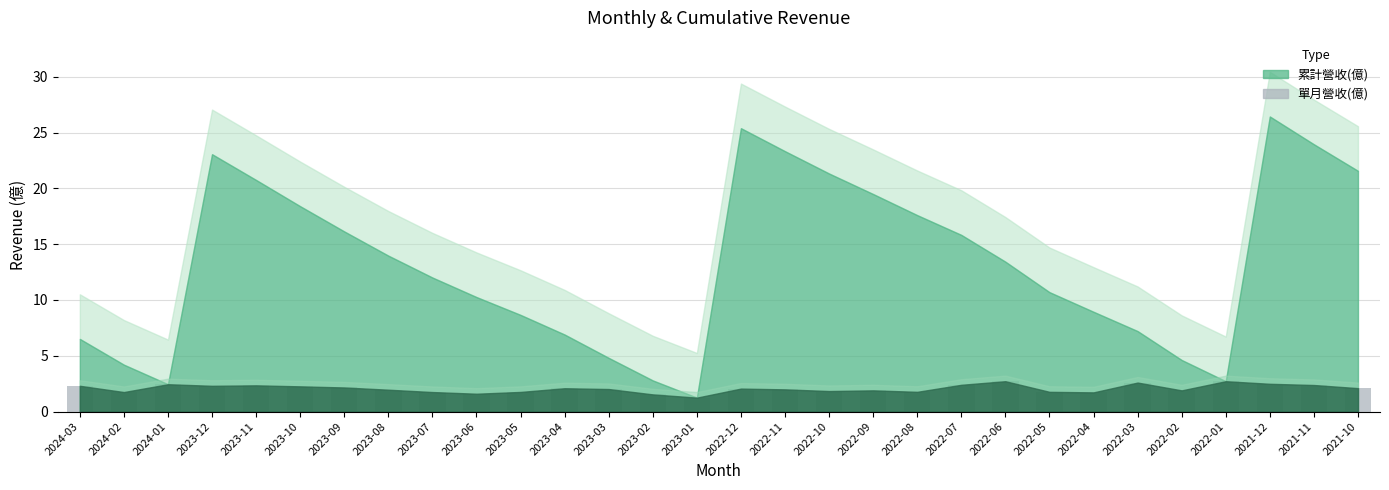

What is the greatest value displayed?

2.7